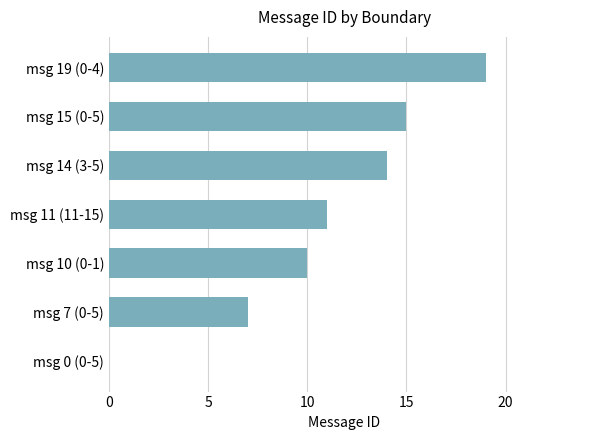

Does the chart contain stacked bars?

No